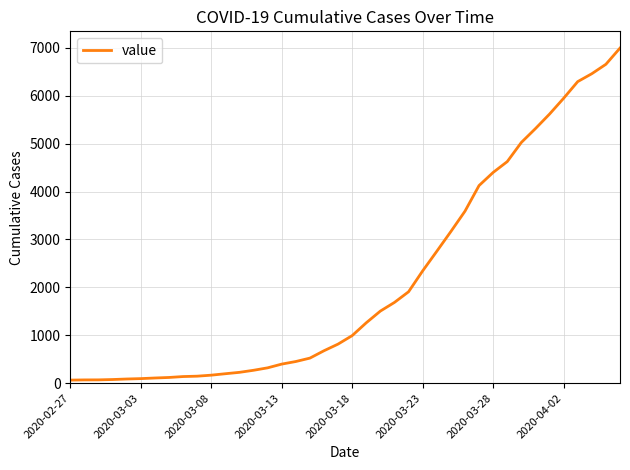

Is this an area chart (filled region under the line)?

No